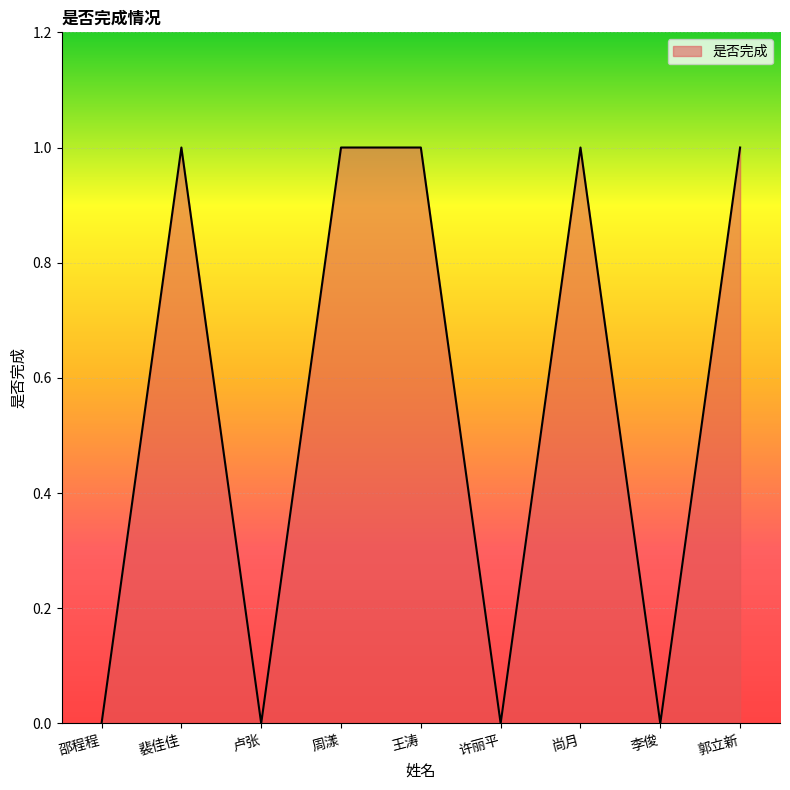

Which has a higher value, 周漾 or 李俊?

周漾